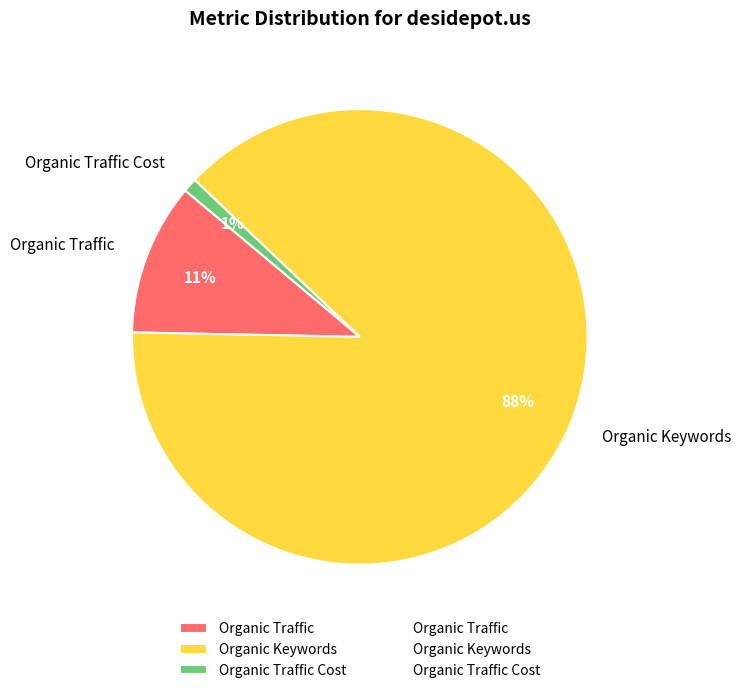

To the nearest percent, what is the combined percentage of Organic Traffic and Organic Traffic Cost?

12%